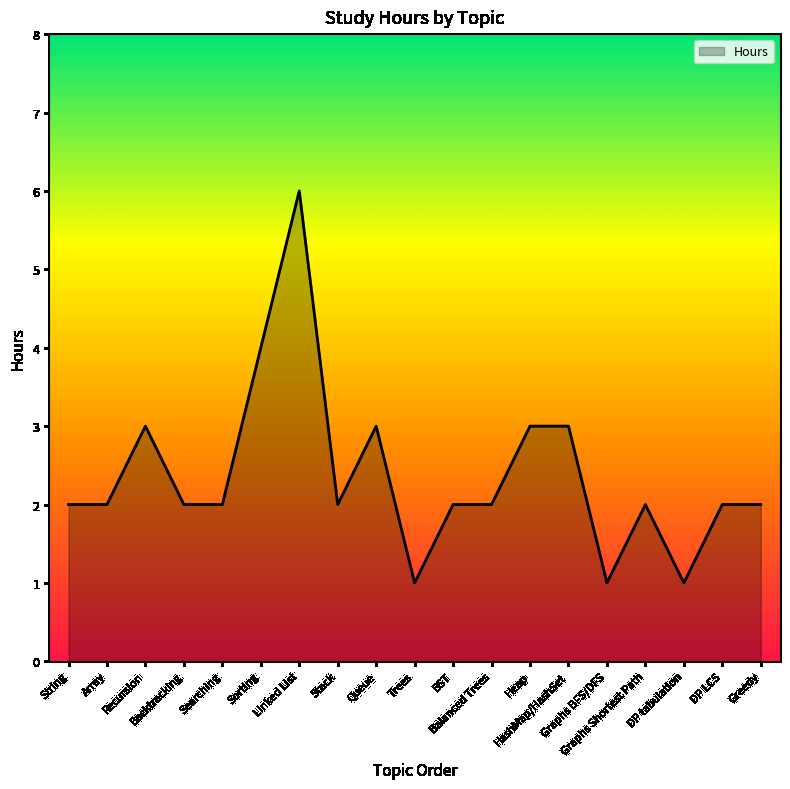

What is the greatest value displayed?

6